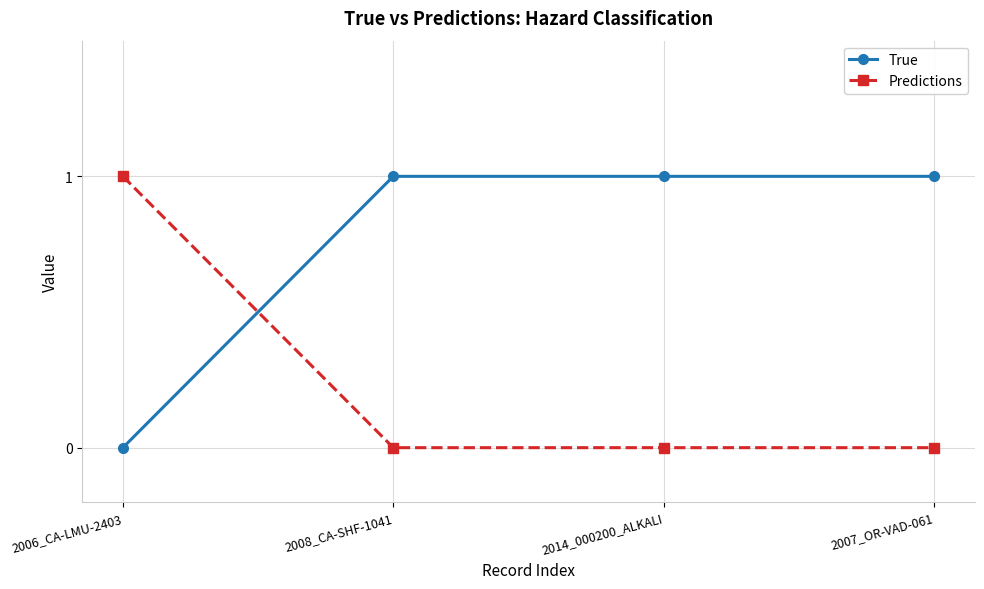

What is the total value across all series at 2008_CA-SHF-1041?

1